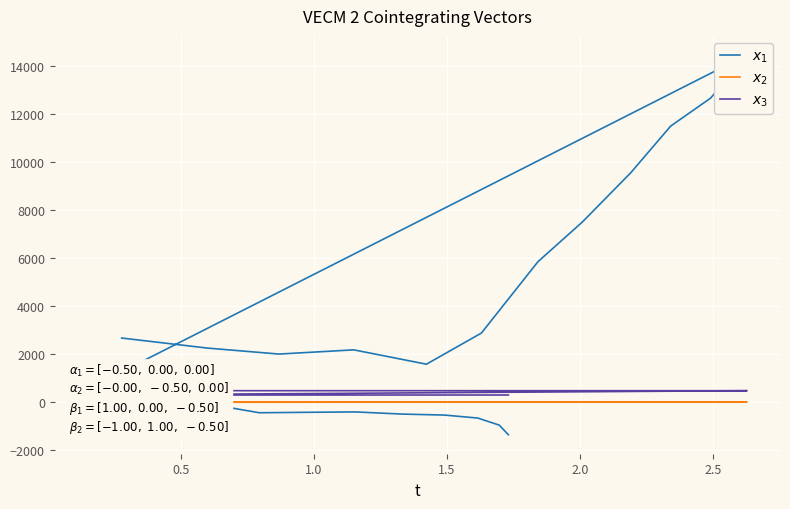

How many lines are shown in the chart?

3